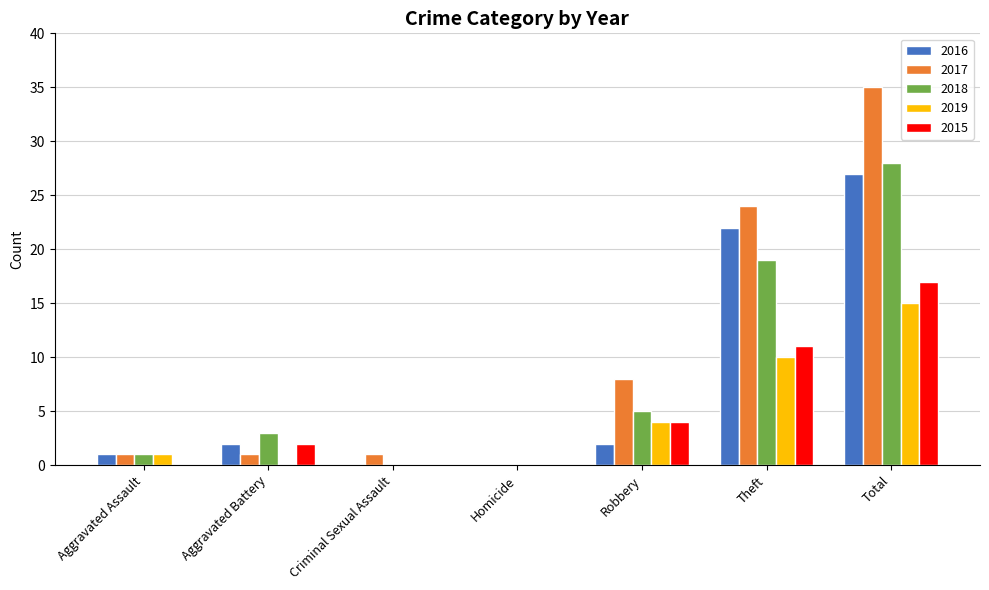

Which series has the largest total across all categories?

2017